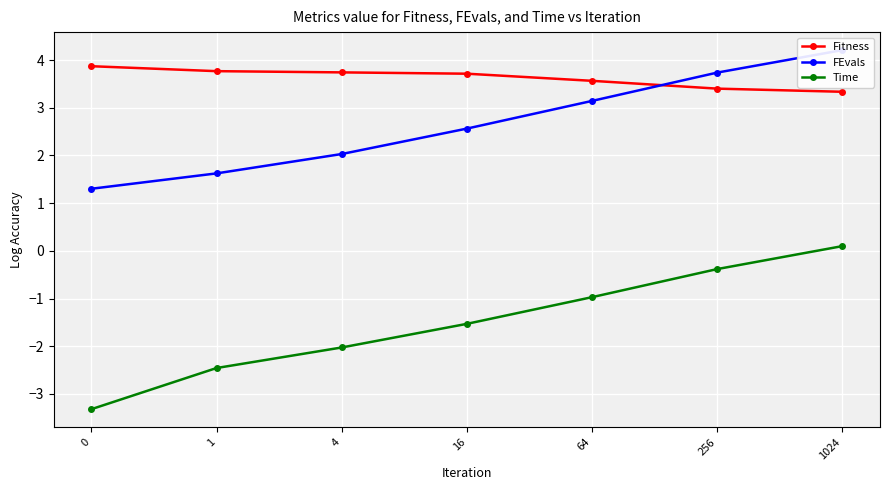

Is it true that Time equals -0.6 at 256?

False